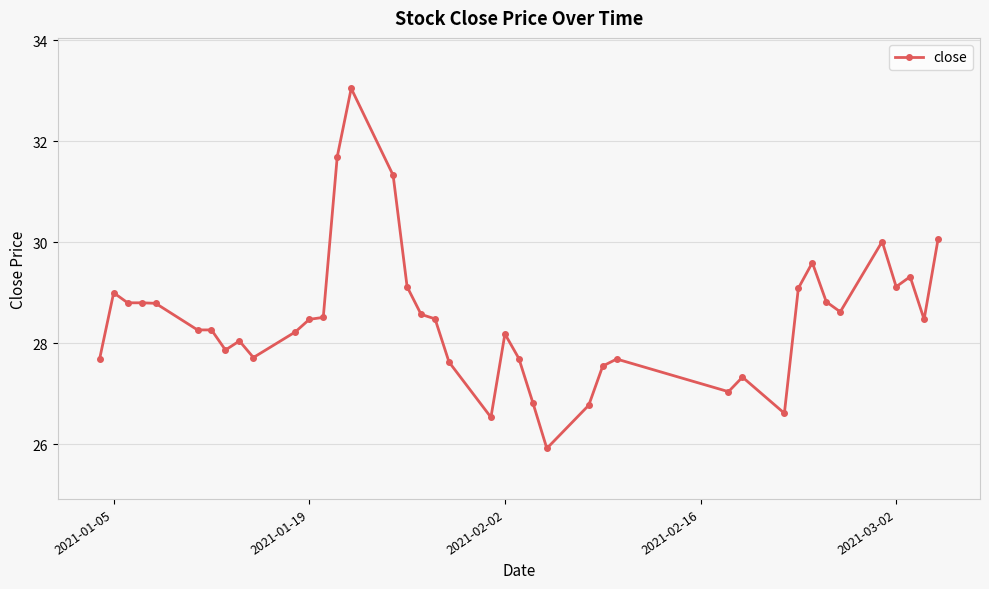

What is the maximum value shown in the chart?

33.0